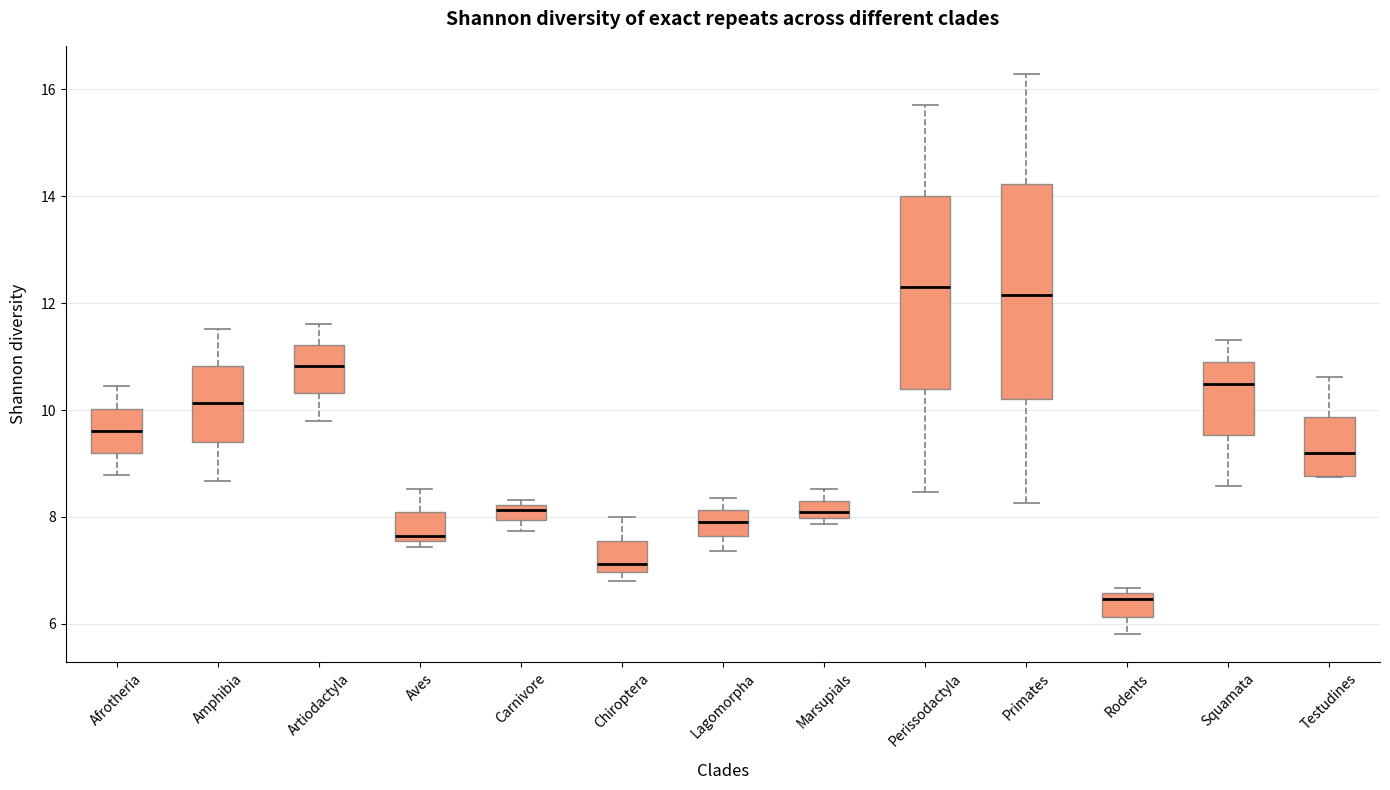

Comparing the boxes themselves (not the whiskers), which one is the tallest?

Primates